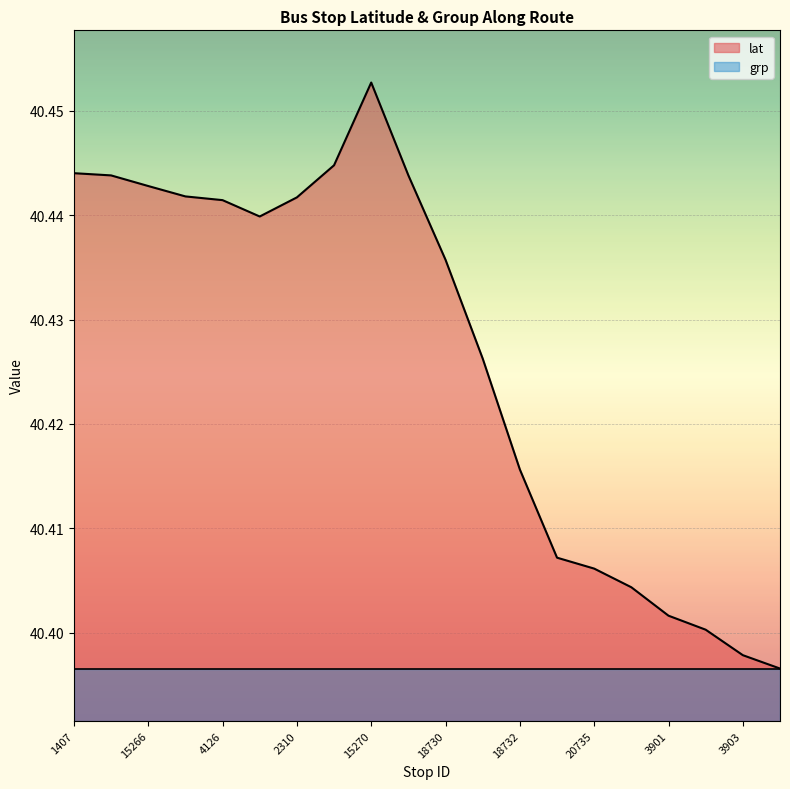

List the labels in order of value, largest first.

15270, 2312, 1407, 18729, 7279, 15266, 11186, 2310, 4126, 2309, 18730, 18731, 18732, 3920, 20735, 3898, 3901, 3902, 3903, 3904